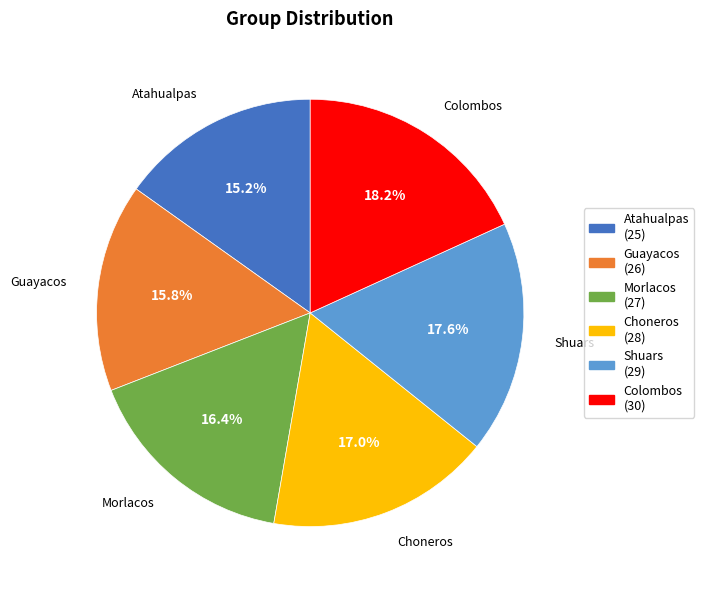

Do Guayacos and Choneros together represent more than half of the pie?

No